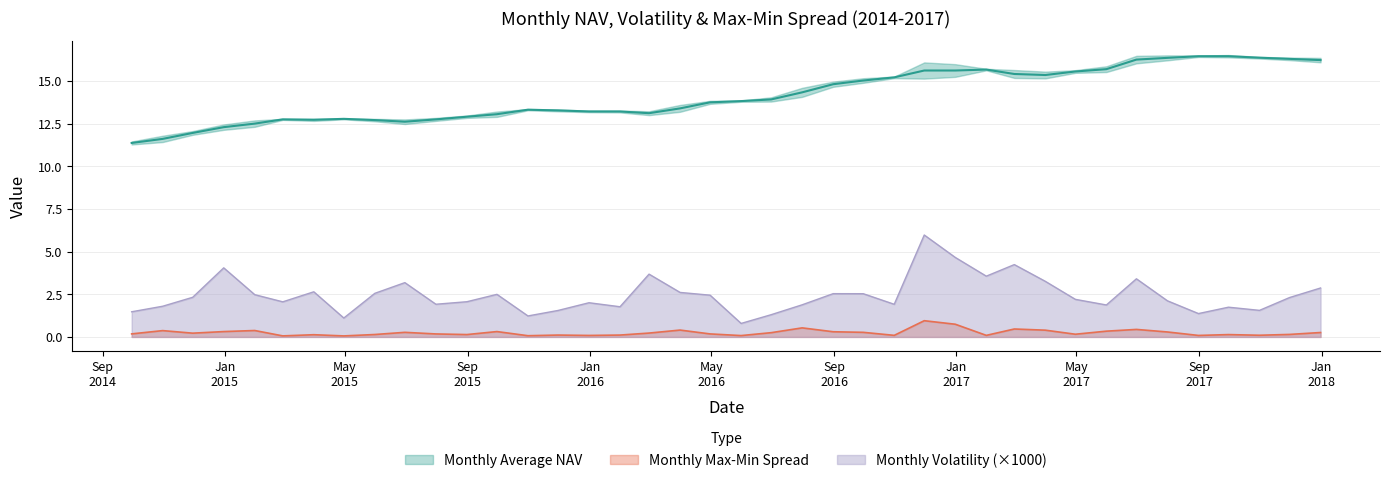

Which series has the largest range (max minus min)?

Monthly Volatility (Std Dev of Returns)